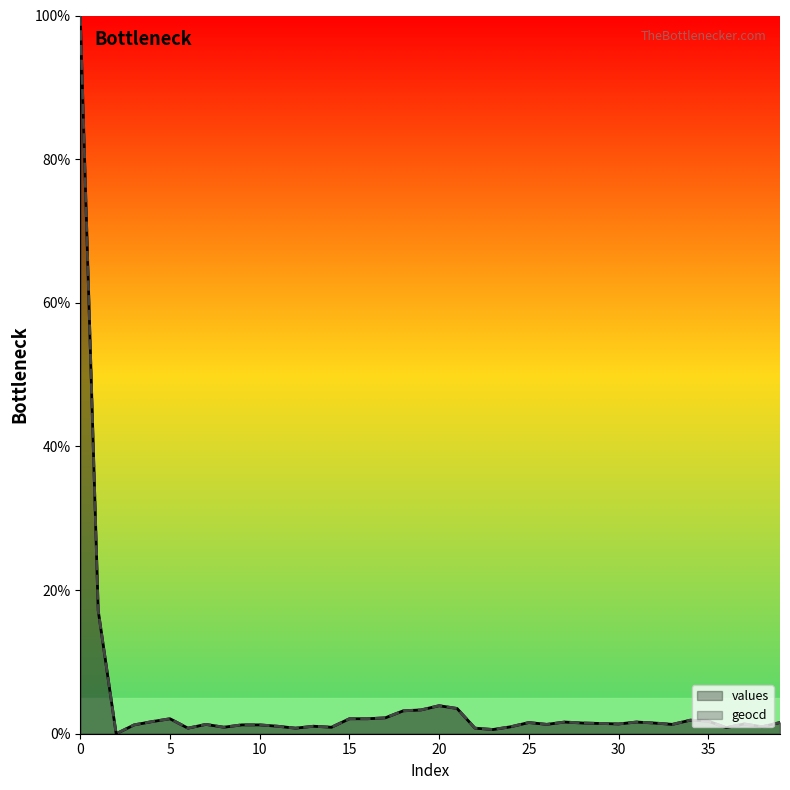

Rank the series at 18 from highest to lowest value.

geocd, values